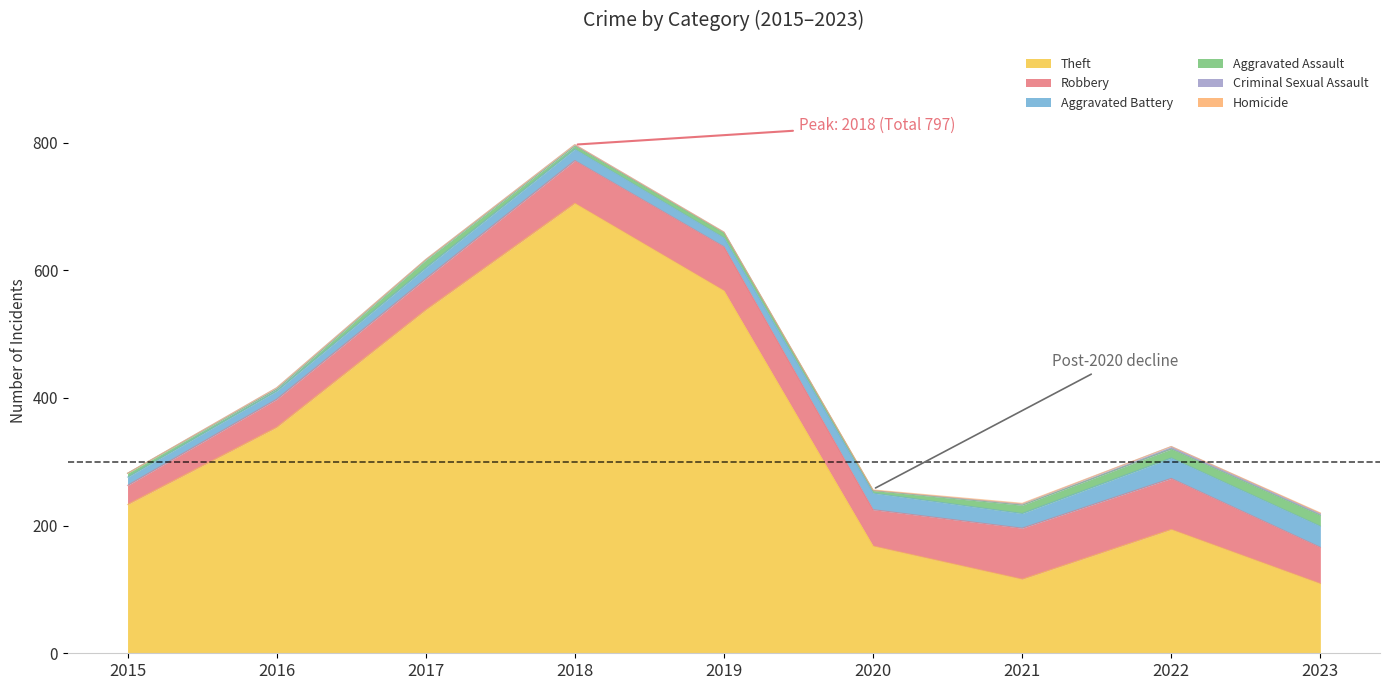

What are all the series names shown in the legend?

Theft, Robbery, Aggravated Battery, Aggravated Assault, Criminal Sexual Assault, Homicide